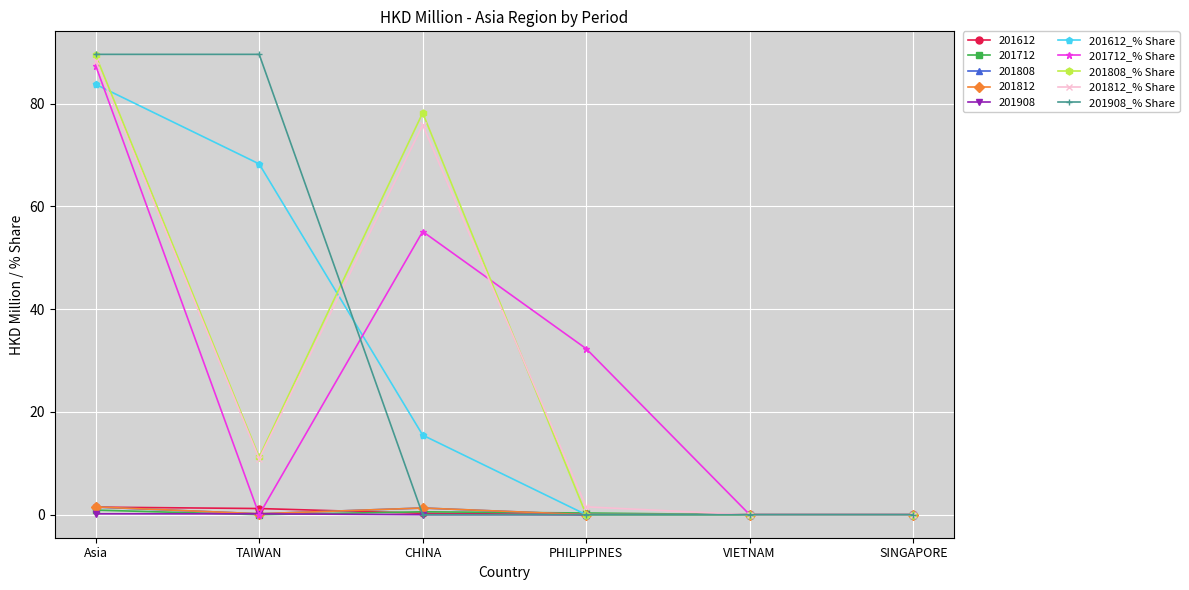

Where is 201812_% Share nearest to the value 44?

CHINA